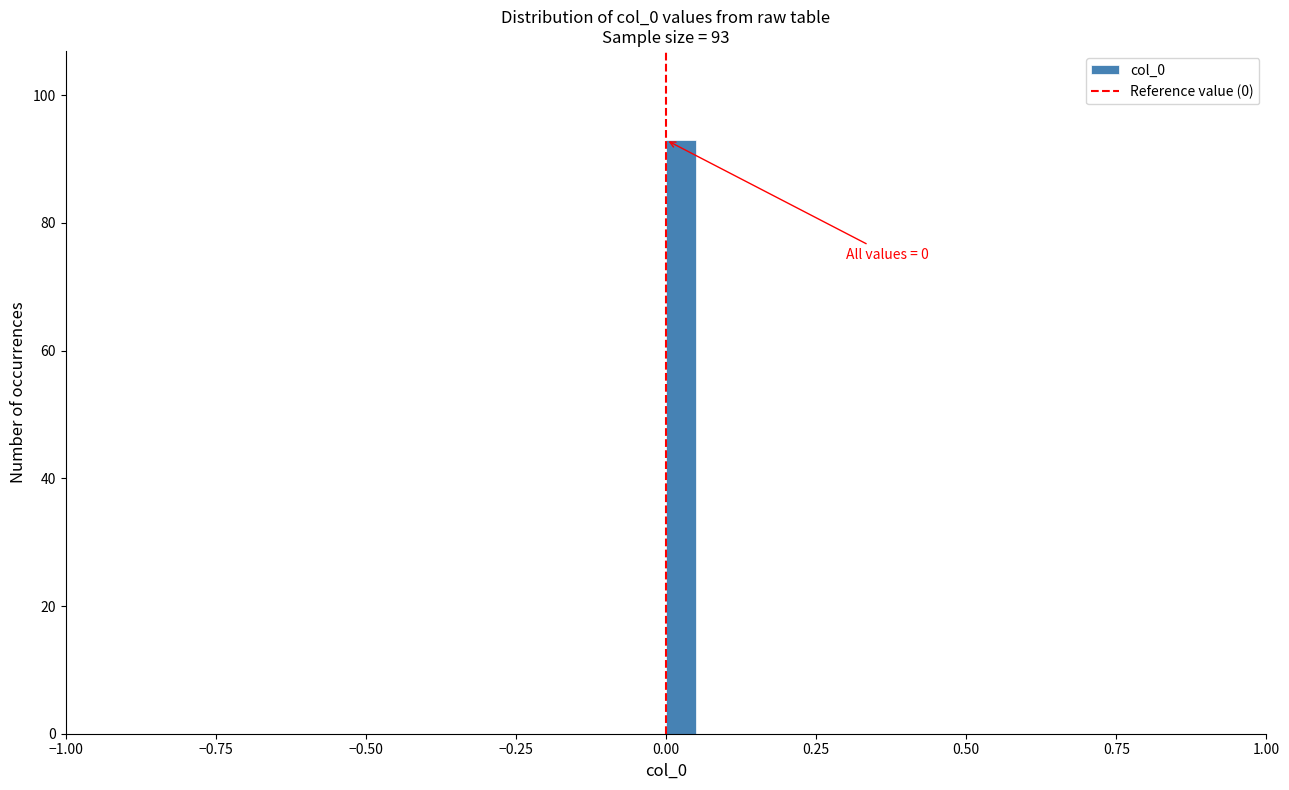

Read against the x-axis, roughly where is the centre of the tallest bar?

0.05